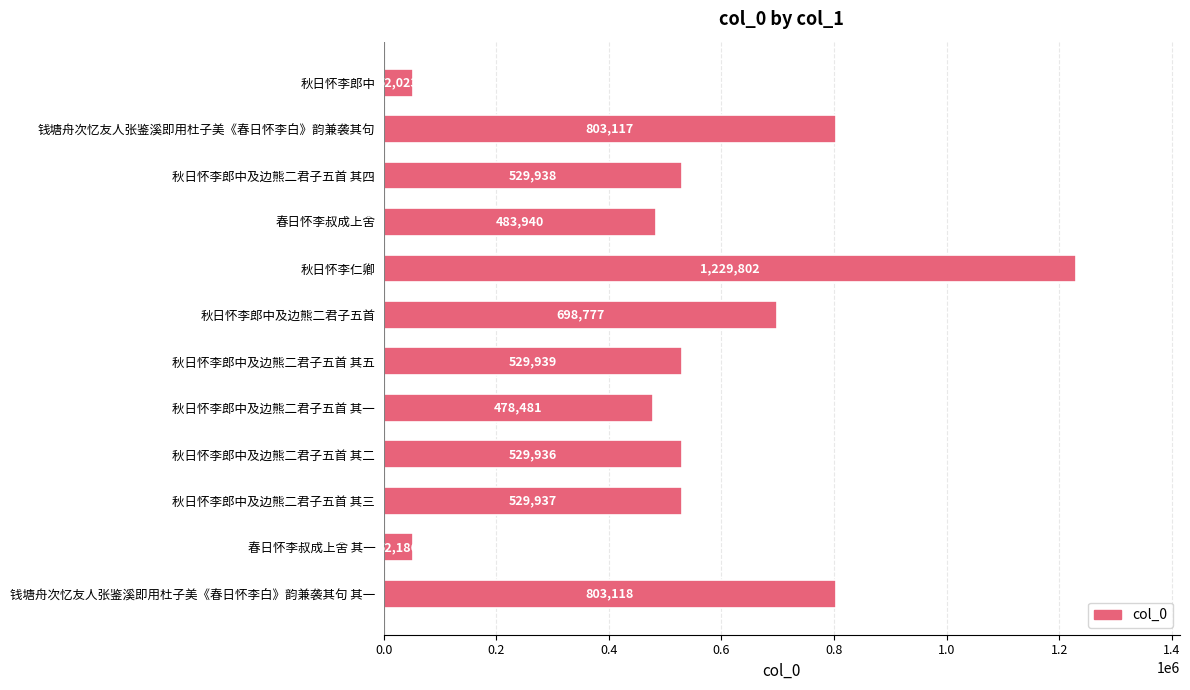

How many bars are there in total?

12